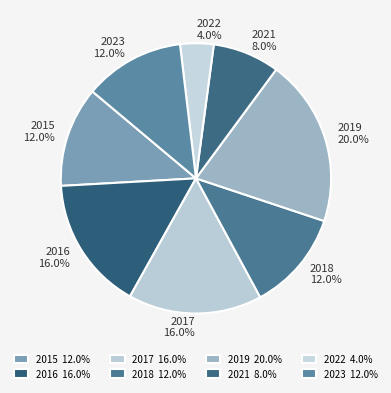

To the nearest percent, what portion does 2019 represent?

20%